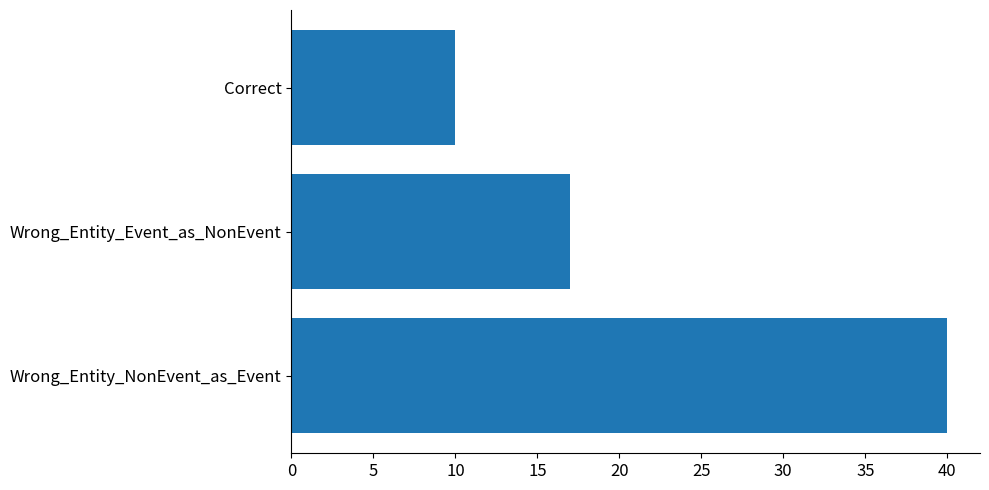

The chart shows a value of 40 at Wrong_Entity_NonEvent_as_Event. True or false?

True